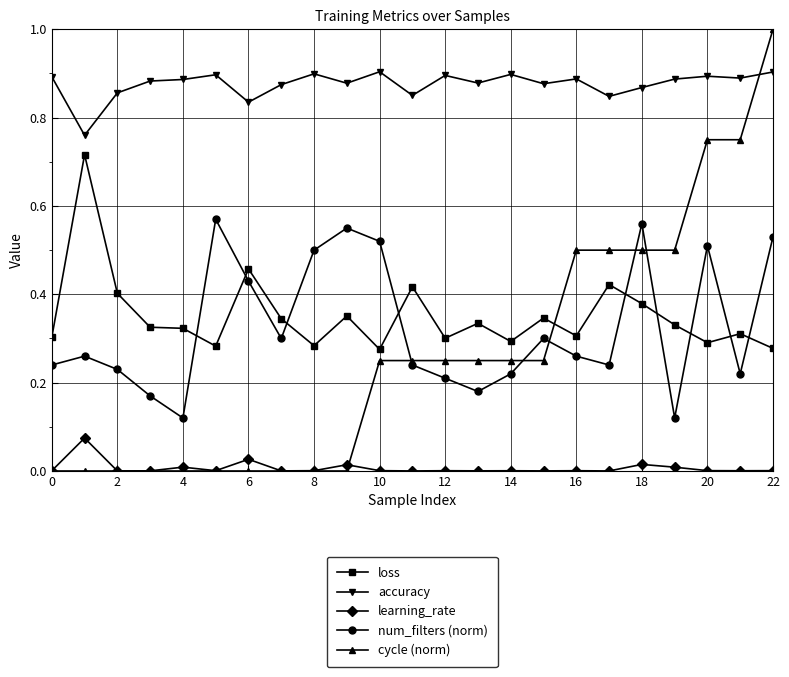

How many distinct data groups are displayed?

5